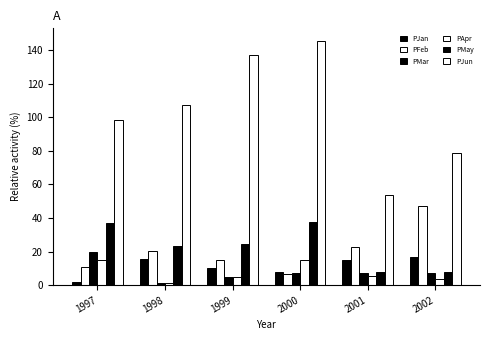

Reading left to right, transcribe all the data shown in this chart.

PJan: 1.7	15.3	10.1	8.1	15.1	17.0
PFeb: 11.0	20.3	15.1	6.7	22.9	47.4
PMar: 19.5	1.2	4.8	7.4	7.0	7.0
PApr: 14.8	1.3	4.8	15.1	5.2	3.9
PMay: 37.0	23.4	24.5	37.8	7.6	7.7
PJun: 98.6	107.3	137.2	145.7	53.7	78.7